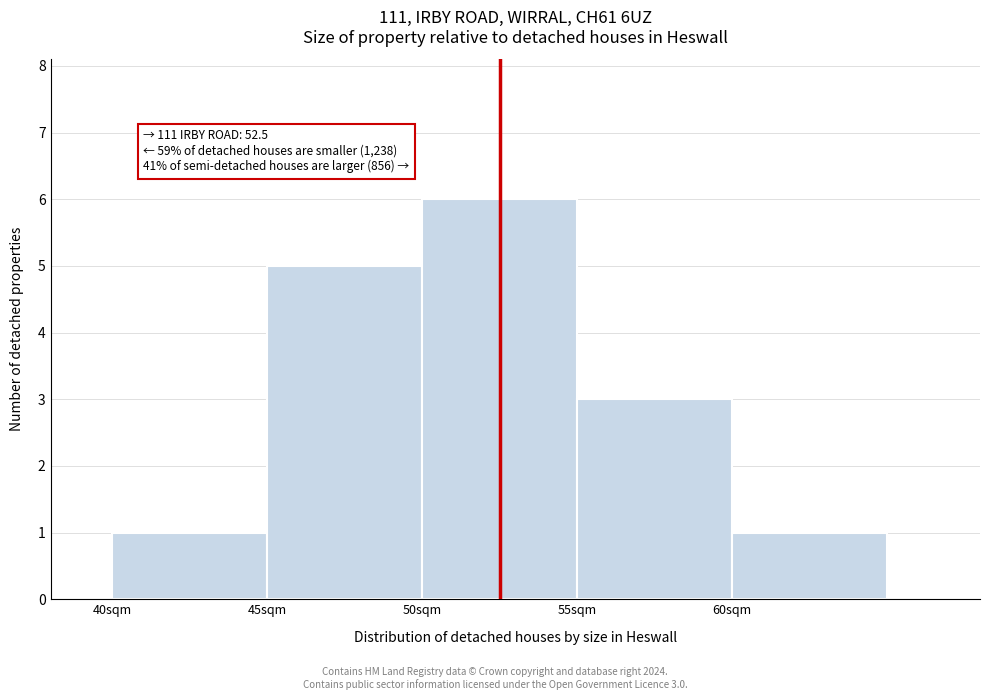

Which range on the x-axis has the tallest bar?

50 to 55